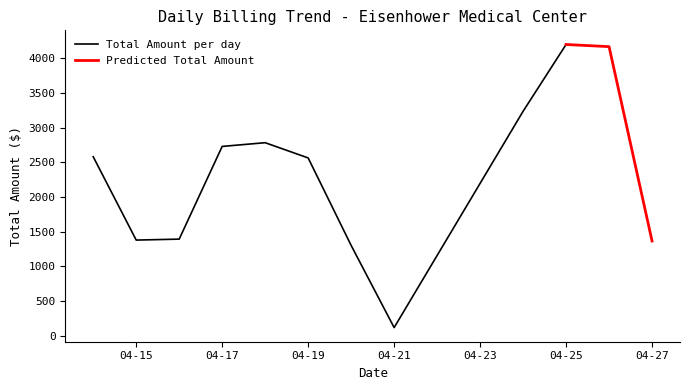

Which category has the lowest value in the Total Amount per day series?

04-21